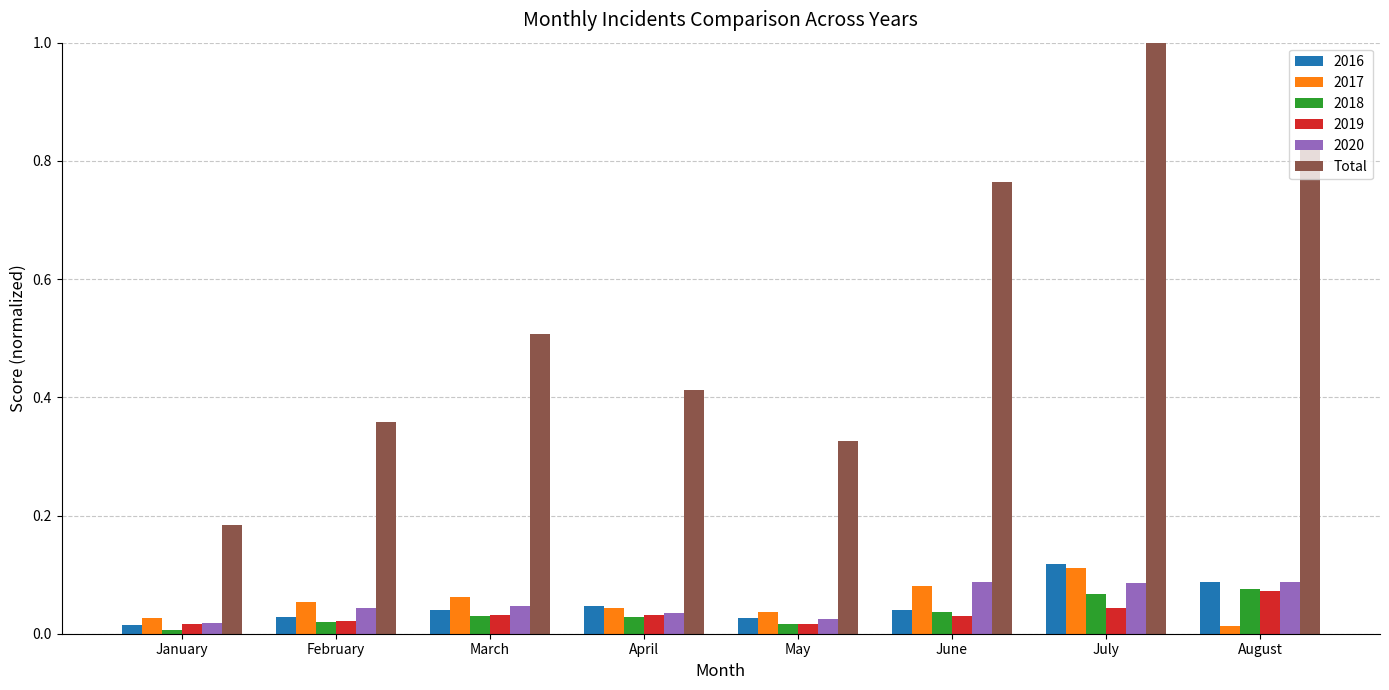

Which series has the largest range (max minus min)?

Total